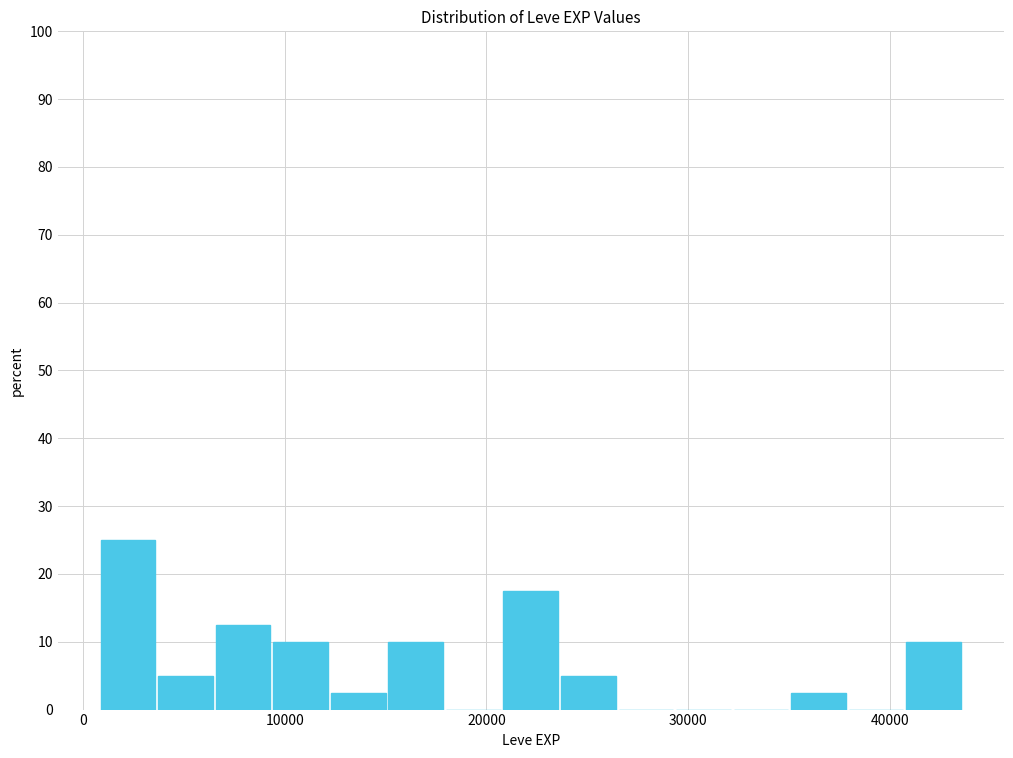

Read against the x-axis, roughly where is the centre of the tallest bar?

2000